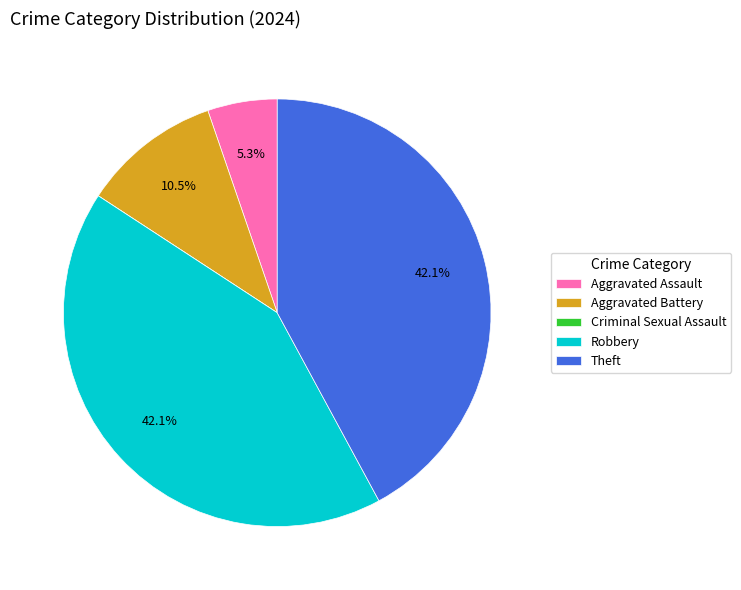

Is there a majority slice in this chart?

No